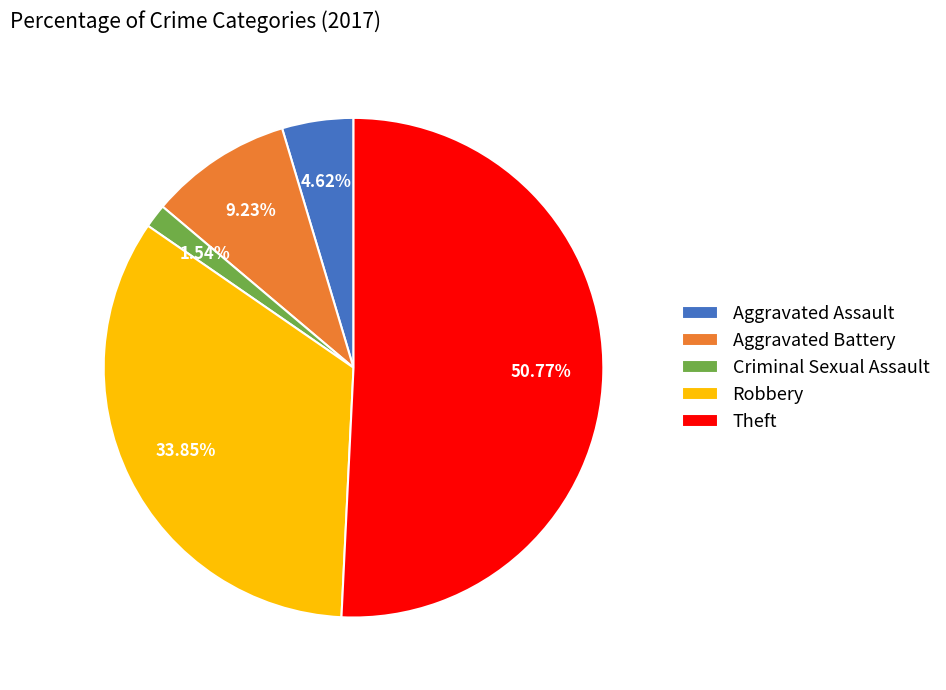

Rank the categories by value from highest to lowest.

Theft, Robbery, Aggravated Battery, Aggravated Assault, Criminal Sexual Assault